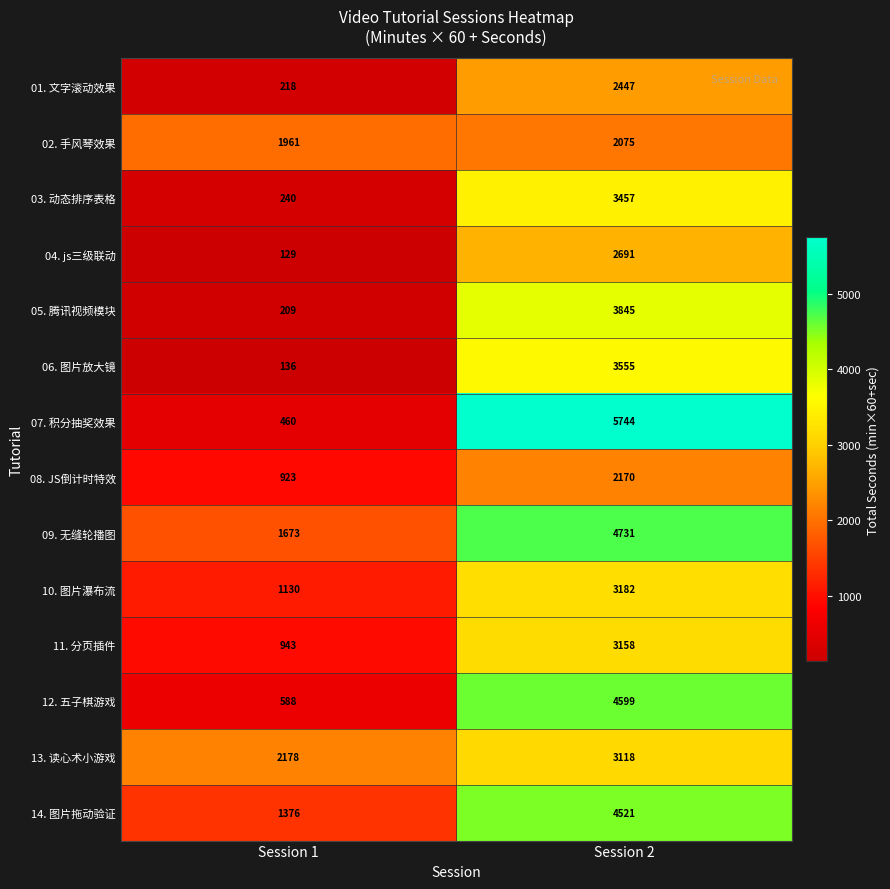

Between Session 1 and Session 2, which series saw the biggest shift?

07. 积分抽奖效果